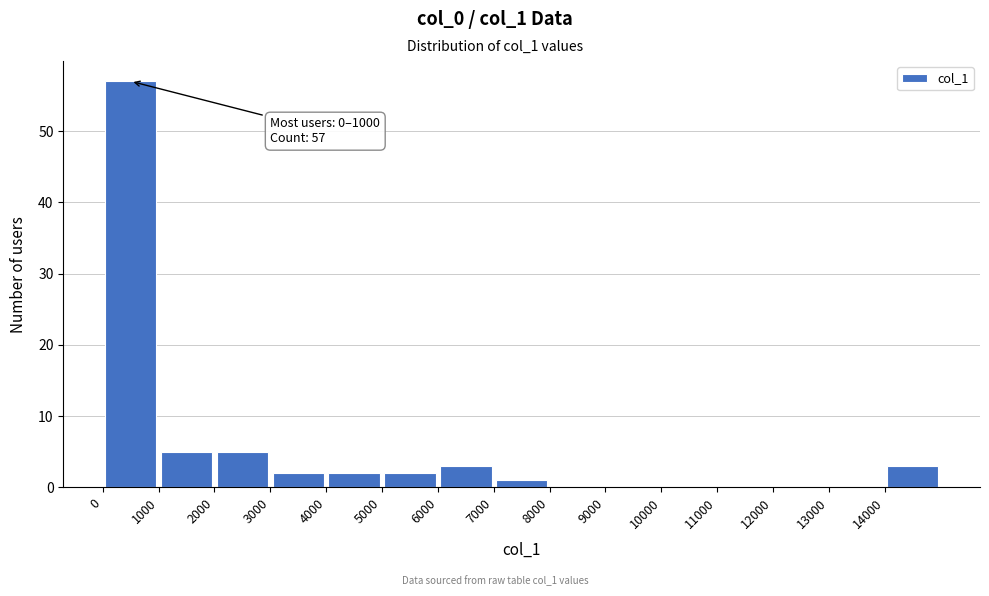

Over which range of the x-axis is the bar tallest?

0 to 1000